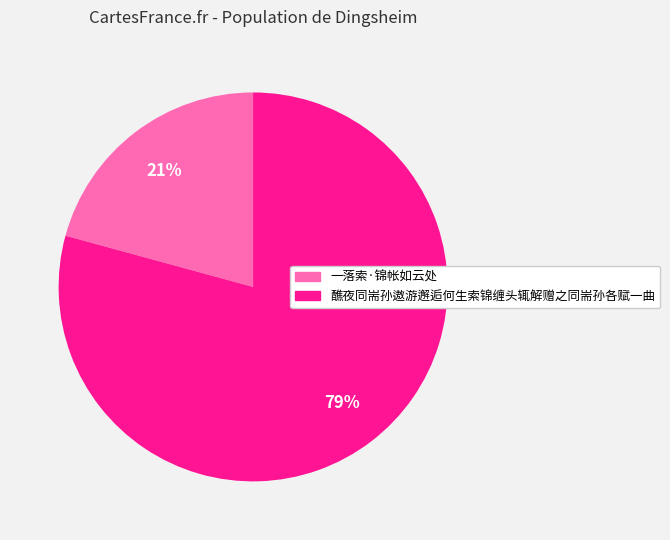

Count the number of slices in the pie.

2